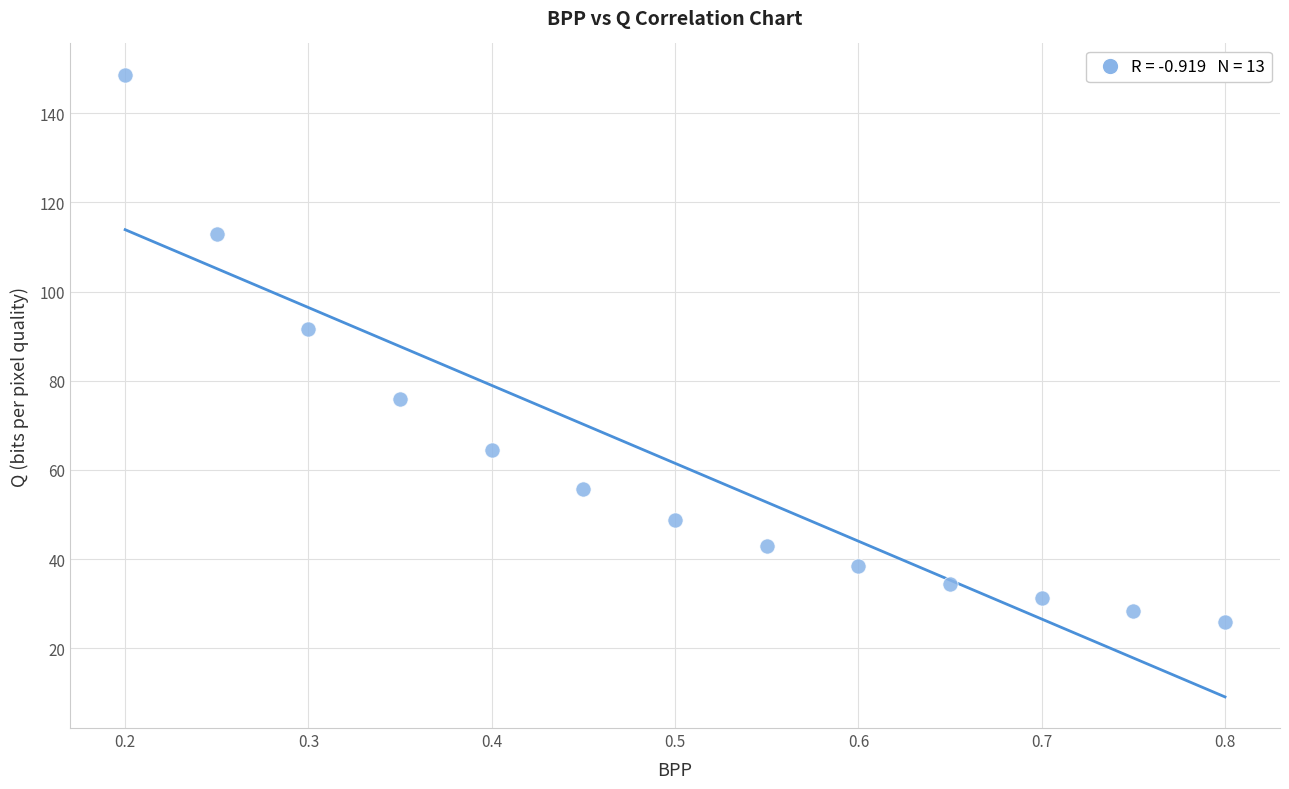

What Y value in the scatter plot is closest to 87?

91.5